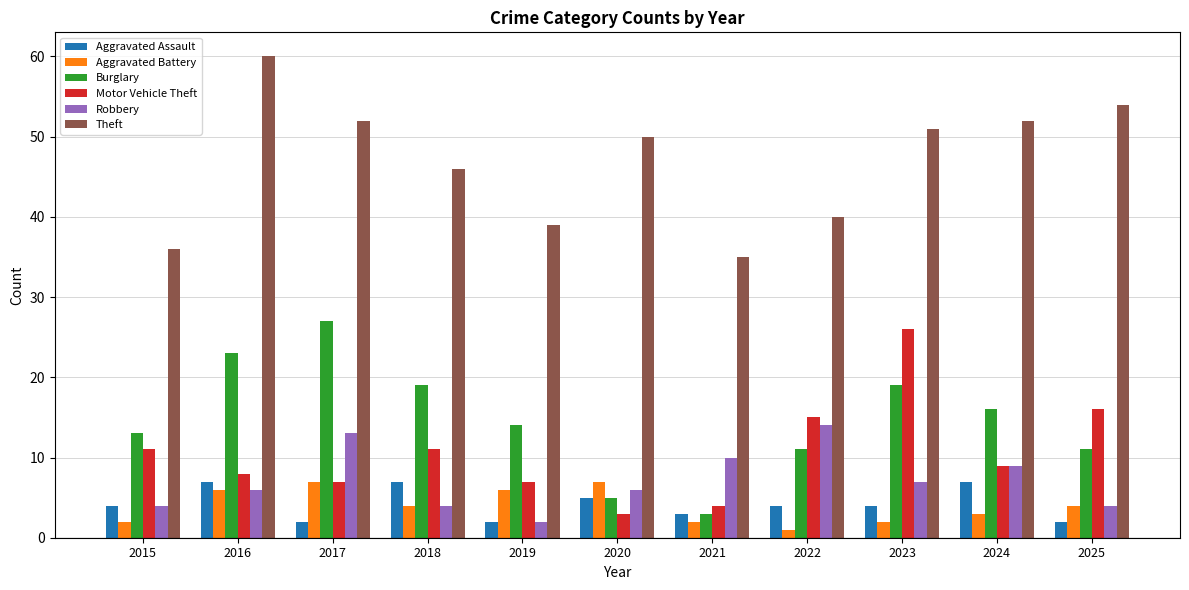

At which label does Theft reach its peak?

2016